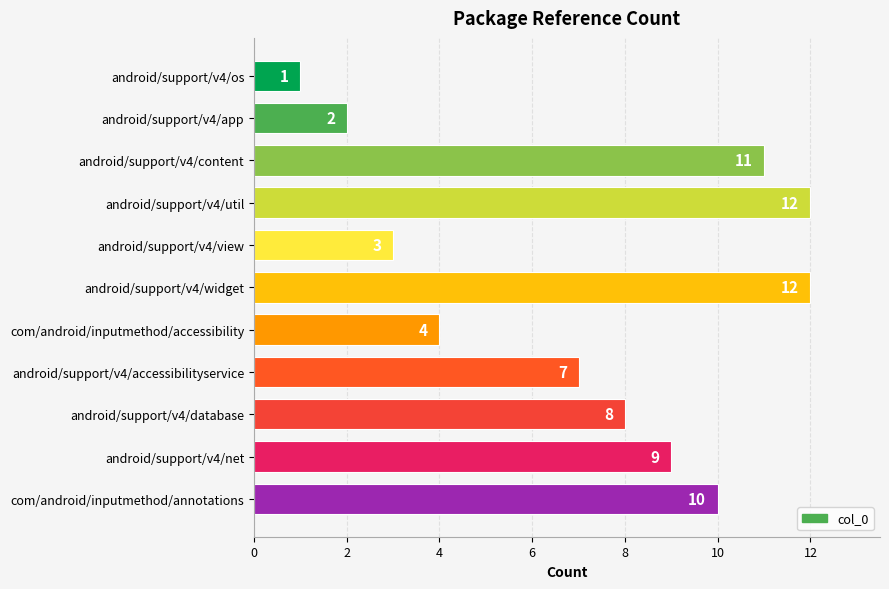

Does the chart contain stacked bars?

No